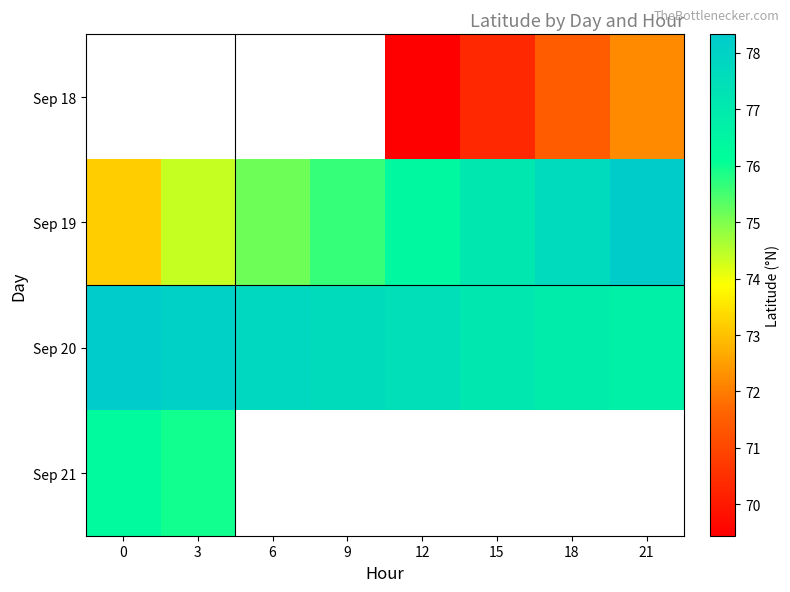

True or false: Sep 21 has a value of 105.0 at 3.

False